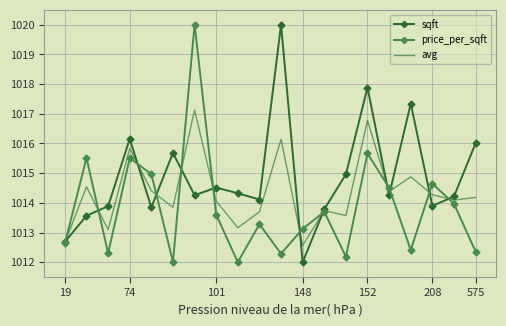

What is the maximum value shown in the chart?

1020.0